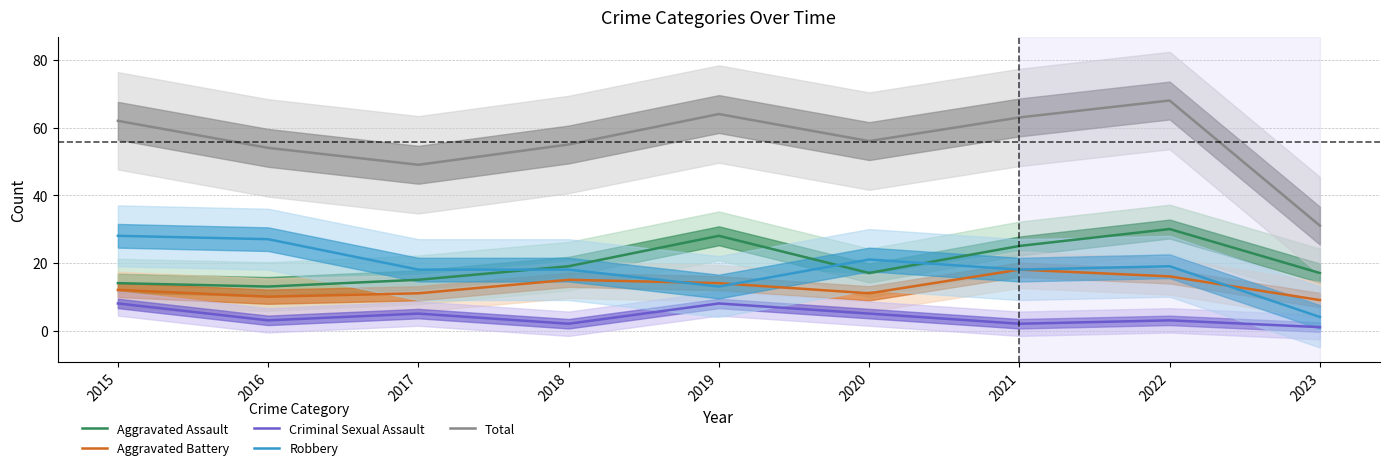

Reading left to right, list all the values displayed in this chart.

Aggravated Assault: 2015=14	2016=13	2017=15	2018=19	2019=28	2020=17	2021=25	2022=30	2023=17
Aggravated Battery: 2015=12	2016=10	2017=11	2018=15	2019=14	2020=11	2021=18	2022=16	2023=9
Criminal Sexual Assault: 2015=8	2016=3	2017=5	2018=2	2019=8	2020=5	2021=2	2022=3	2023=1
Robbery: 2015=28	2016=27	2017=18	2018=18	2019=13	2020=21	2021=18	2022=19	2023=4
Total: 2015=62	2016=54	2017=49	2018=55	2019=64	2020=56	2021=63	2022=68	2023=31